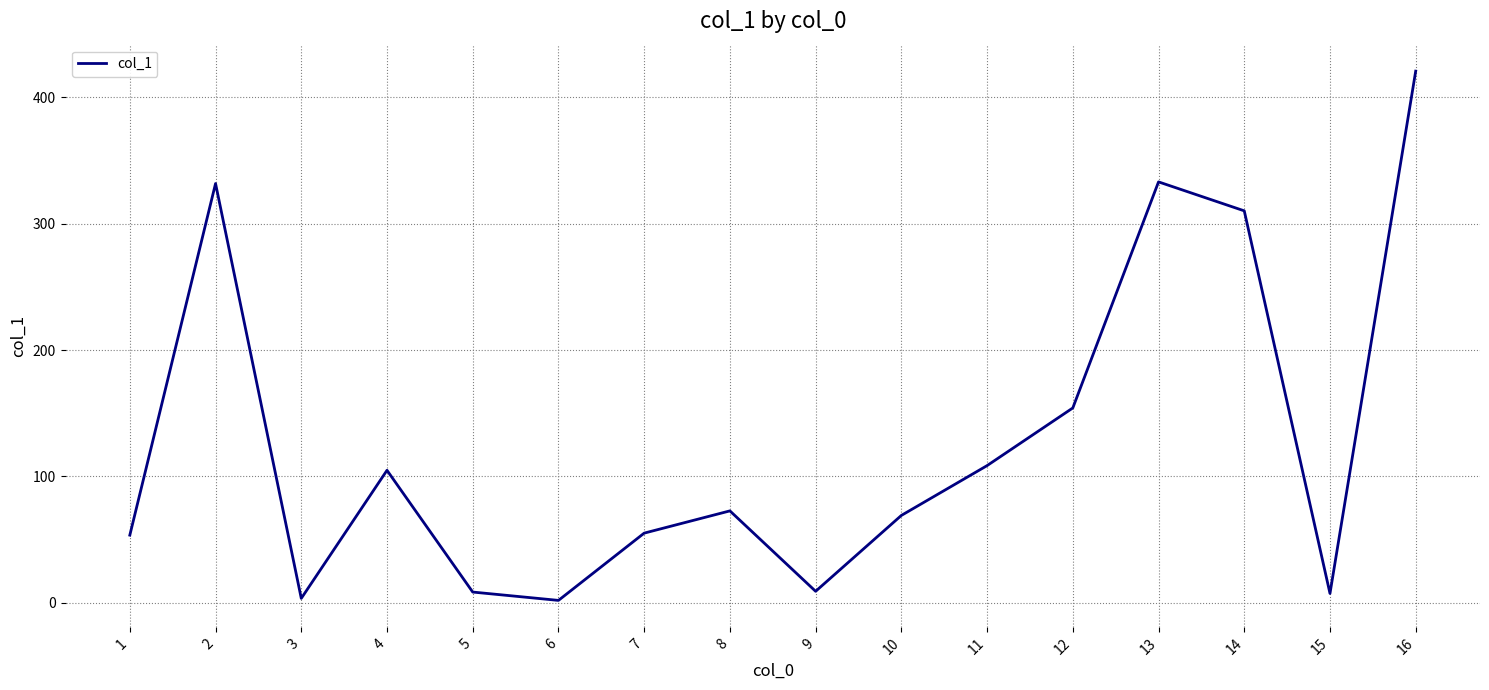

What is the smallest value displayed?

2.0